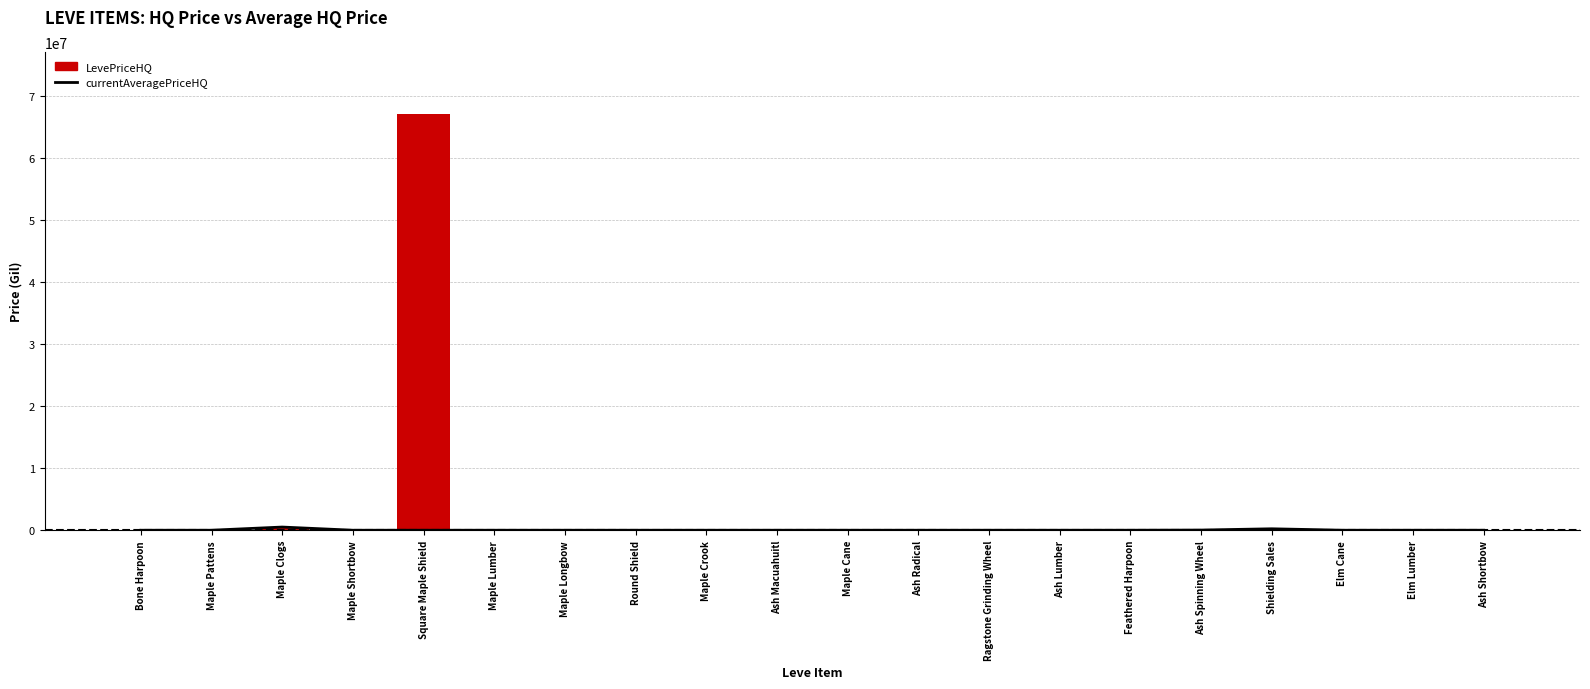

Reading left to right, what are all the values shown in this chart?

currentAveragePriceHQ: Bone Harpoon=150.0	Maple Pattens=150.0	Maple Clogs=510834.3	Maple Shortbow=100.0	Square Maple Shield=397.0	Maple Lumber=145.0	Maple Longbow=1000.0	Round Shield=0.0	Maple Crook=714.2	Ash Macuahuitl=768.3	Maple Cane=0.0	Ash Radical=830.0	Ragstone Grinding Wheel=150.0	Ash Lumber=730.1	Feathered Harpoon=3000.0	Ash Spinning Wheel=25000.0	Shielding Sales=230910.8	Elm Cane=0.0	Elm Lumber=682.2	Ash Shortbow=505.5
LevePriceHQ: Bone Harpoon=150.0	Maple Pattens=150.0	Maple Clogs=510834.3	Maple Shortbow=1075.0	Square Maple Shield=67000890.0	Maple Lumber=145.0	Maple Longbow=4200.0	Round Shield=18487.3	Maple Crook=999.0	Ash Macuahuitl=3006.0	Maple Cane=4000.0	Ash Radical=1500.0	Ragstone Grinding Wheel=545.5	Ash Lumber=745.0	Feathered Harpoon=3000.0	Ash Spinning Wheel=50684.0	Shielding Sales=250000.0	Elm Cane=9977.8	Elm Lumber=1325.0	Ash Shortbow=0.0